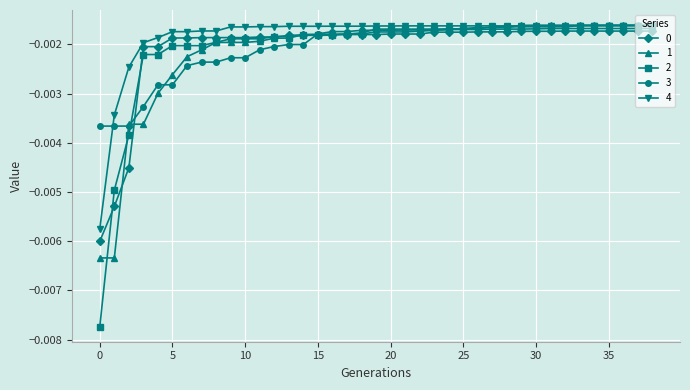

How many data points does each series have?

39